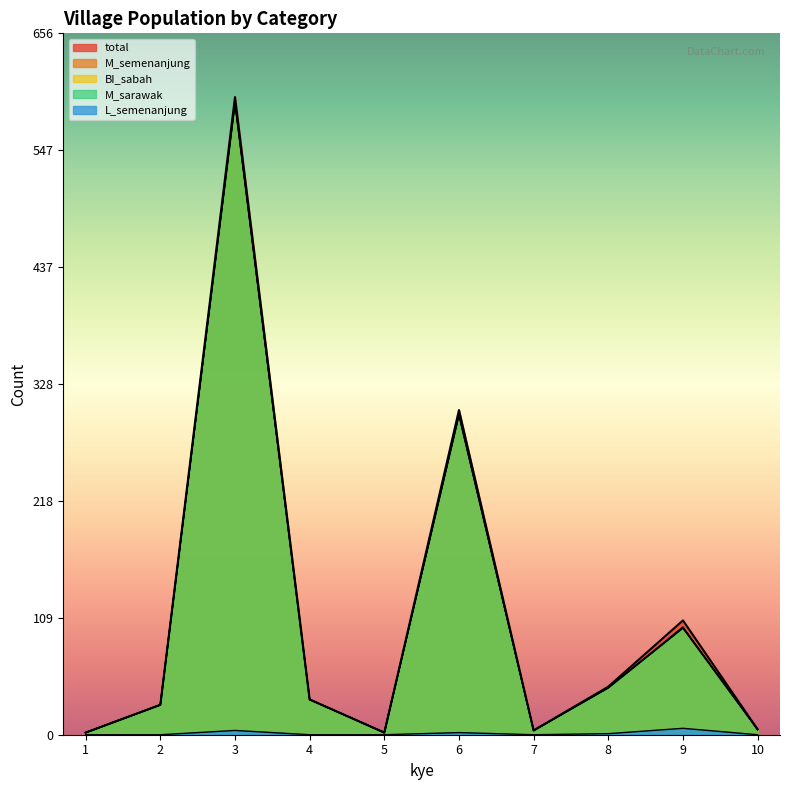

Rank the series by their maximum value, from lowest to highest.

L_semenanjung, BI_sabah, M_semenanjung, M_sarawak, total